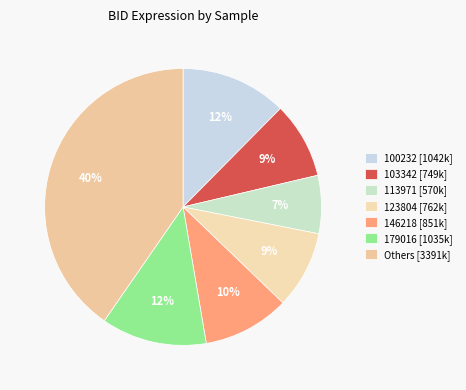

Which category has the biggest portion of the pie?

Others [3391k]